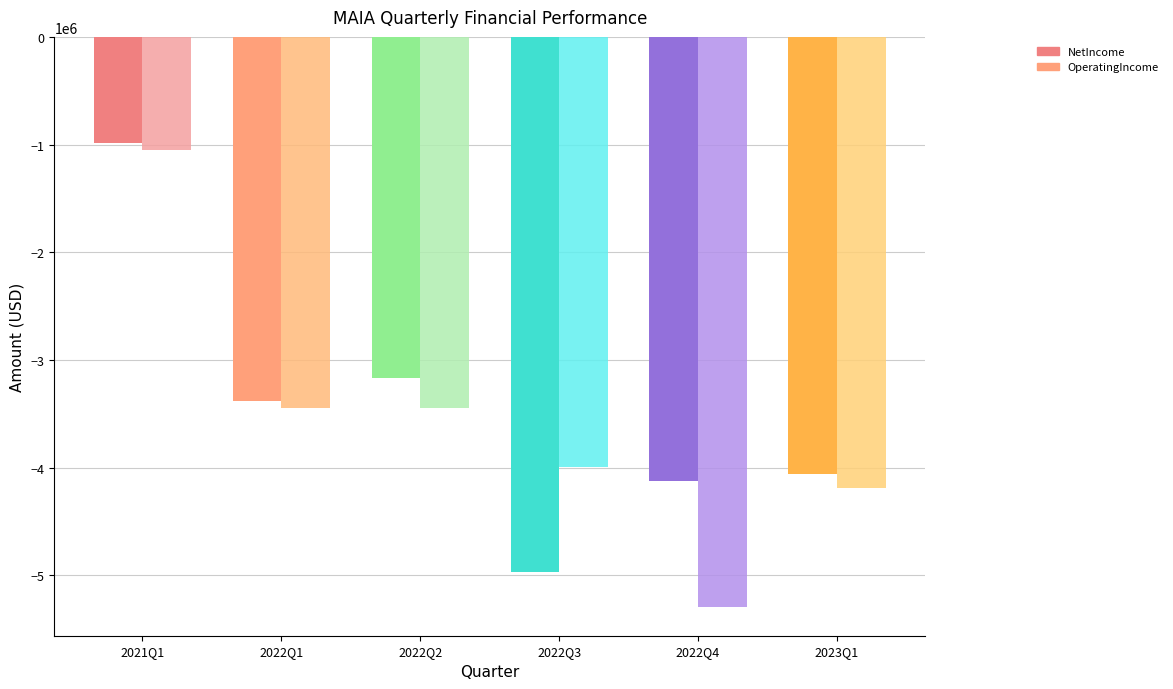

What position from the left is 2022Q3?

4